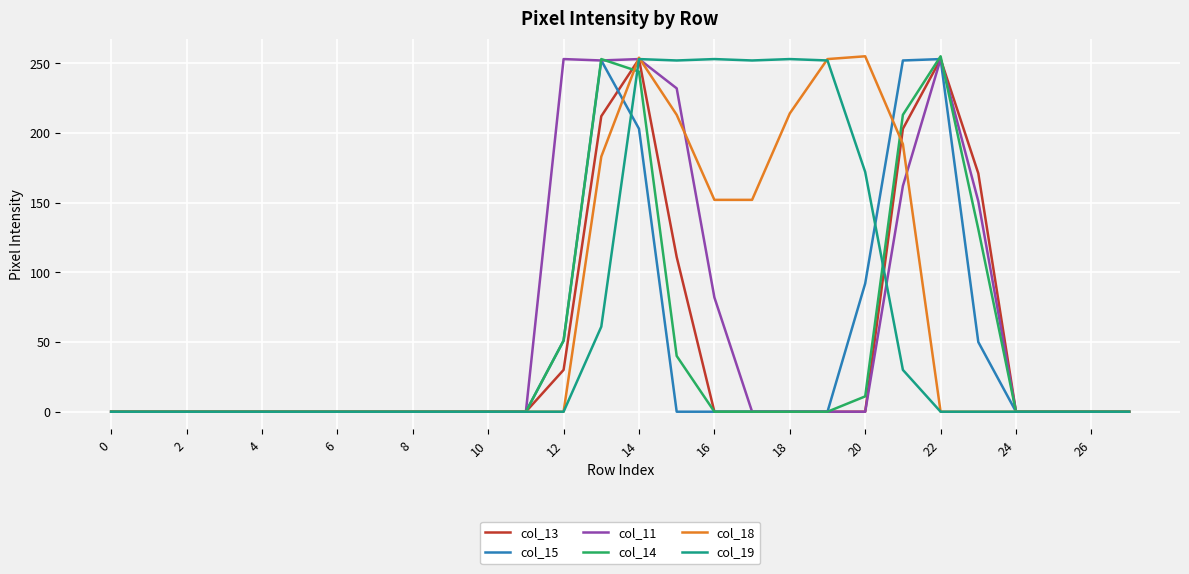

How many lines are shown in the chart?

6